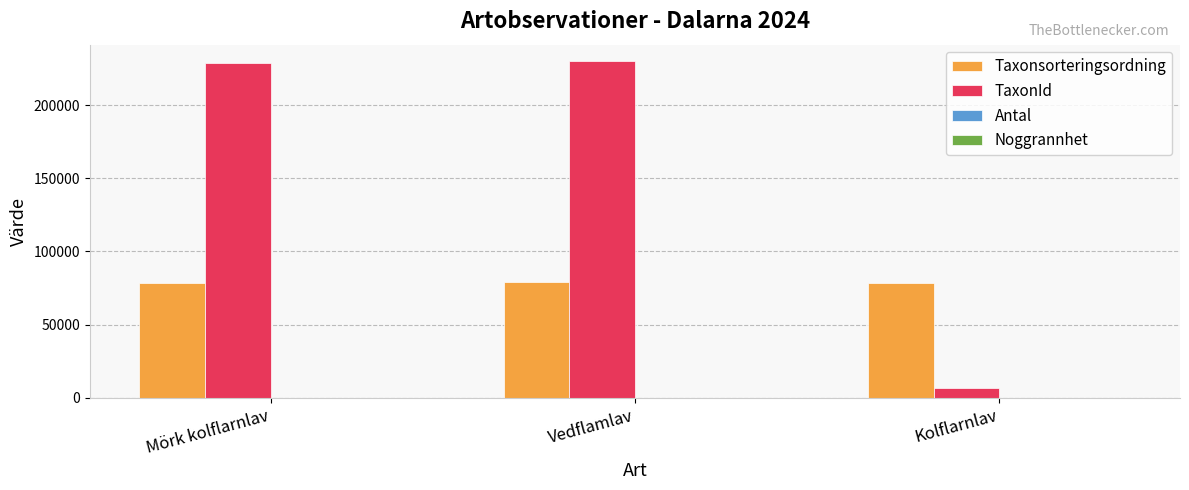

What is the sum of all Taxonsorteringsordning values?

235883